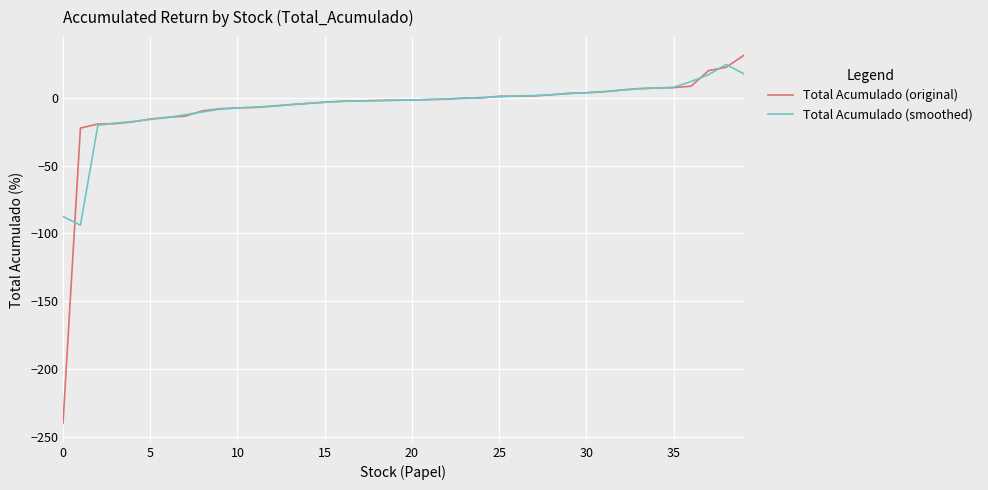

Which series has the widest spread of values?

Total Acumulado (original)